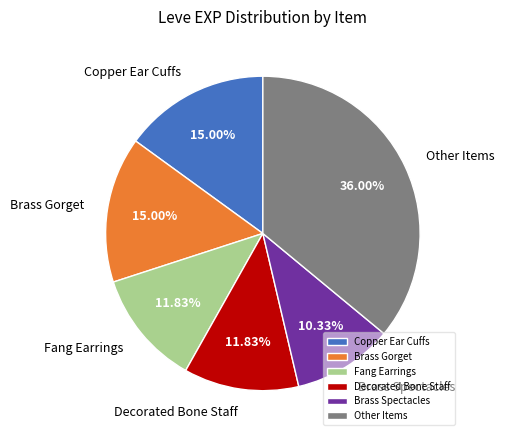

Does any single category account for the majority?

No